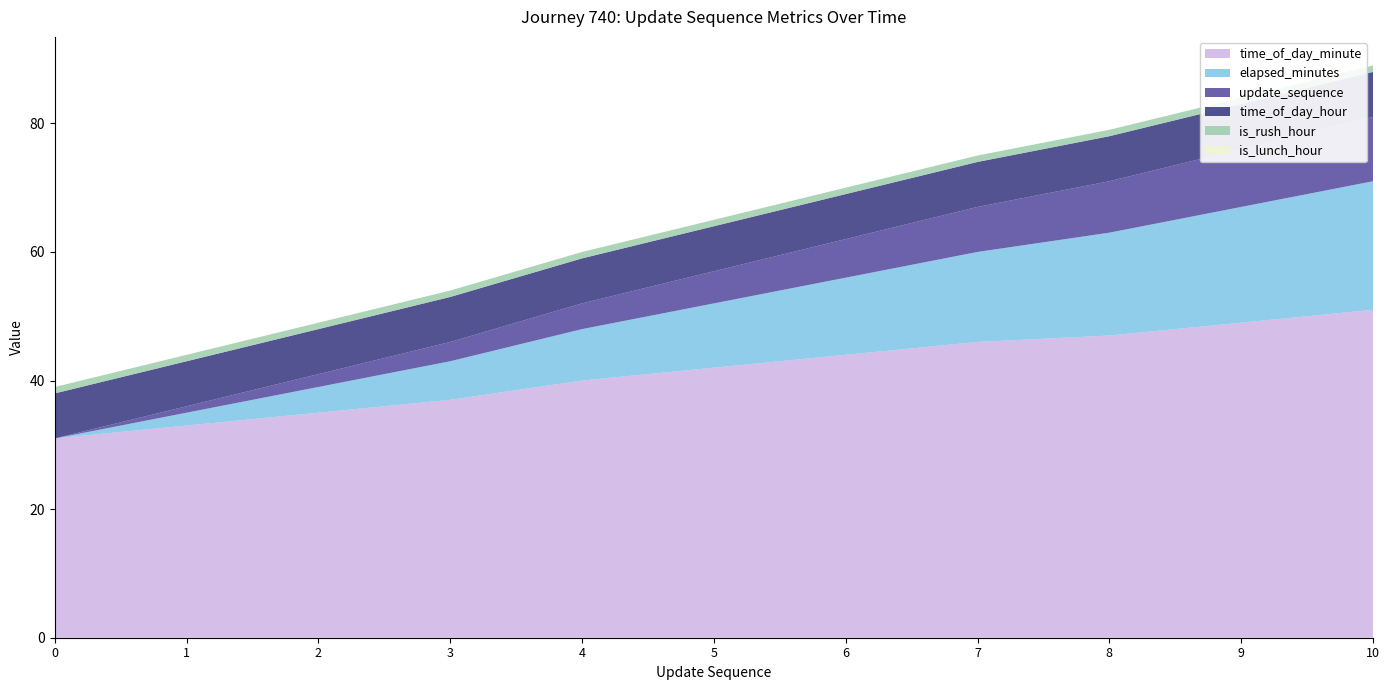

Reading left to right, what are all the values shown in this chart?

update_sequence: 0	1	2	3	4	5	6	7	8	9	10
elapsed_minutes: 0	2	4	6	8	10	12	14	16	18	20
time_of_day_minute: 31	33	35	37	40	42	44	46	47	49	51
time_of_day_hour: 7	7	7	7	7	7	7	7	7	7	7
is_rush_hour: 1	1	1	1	1	1	1	1	1	1	1
is_lunch_hour: 0	0	0	0	0	0	0	0	0	0	0